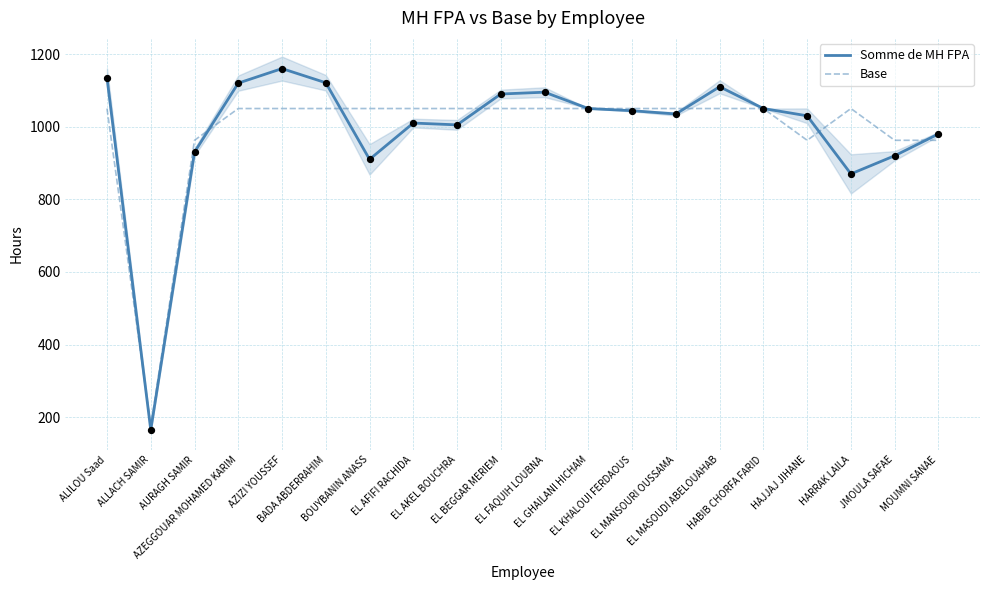

Which series has the widest spread of Y values?

Somme de MH FPA